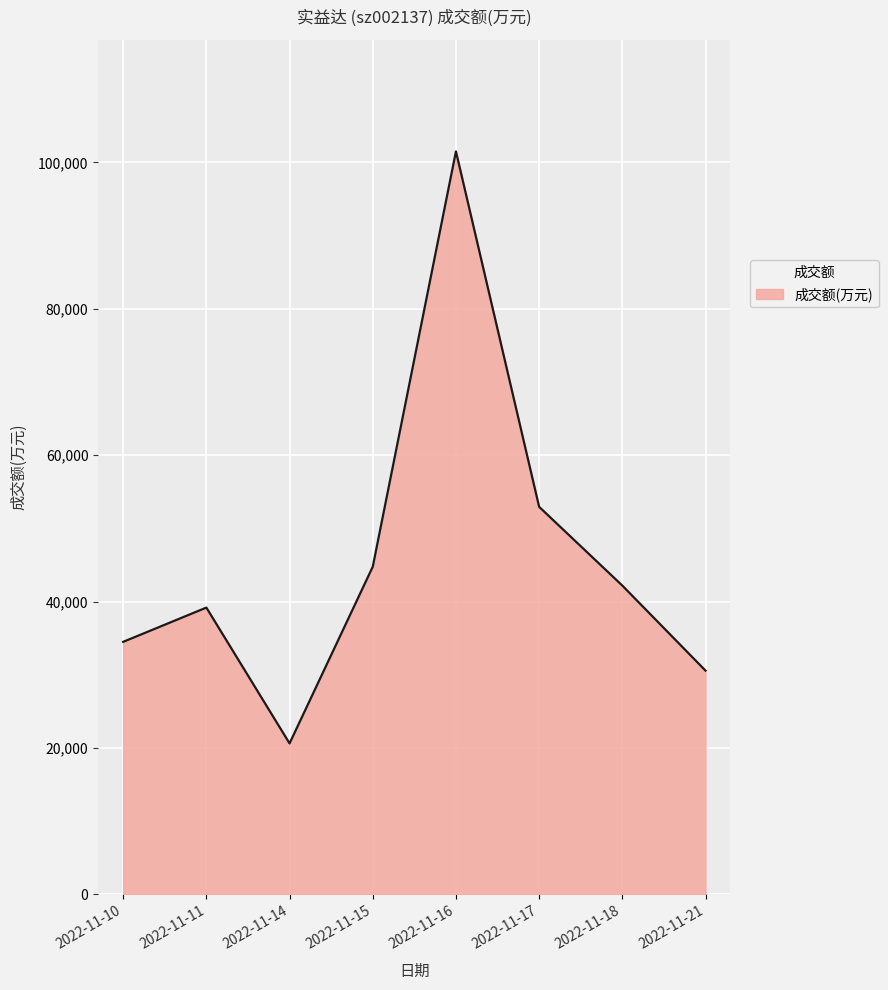

Rank the categories by value from lowest to highest.

2022-11-14, 2022-11-21, 2022-11-10, 2022-11-11, 2022-11-18, 2022-11-15, 2022-11-17, 2022-11-16